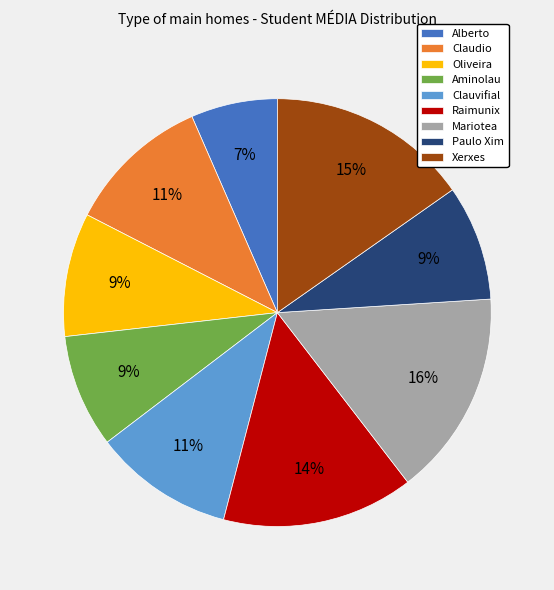

Do Paulo Xim and Clauvifial together represent more than half of the pie?

No